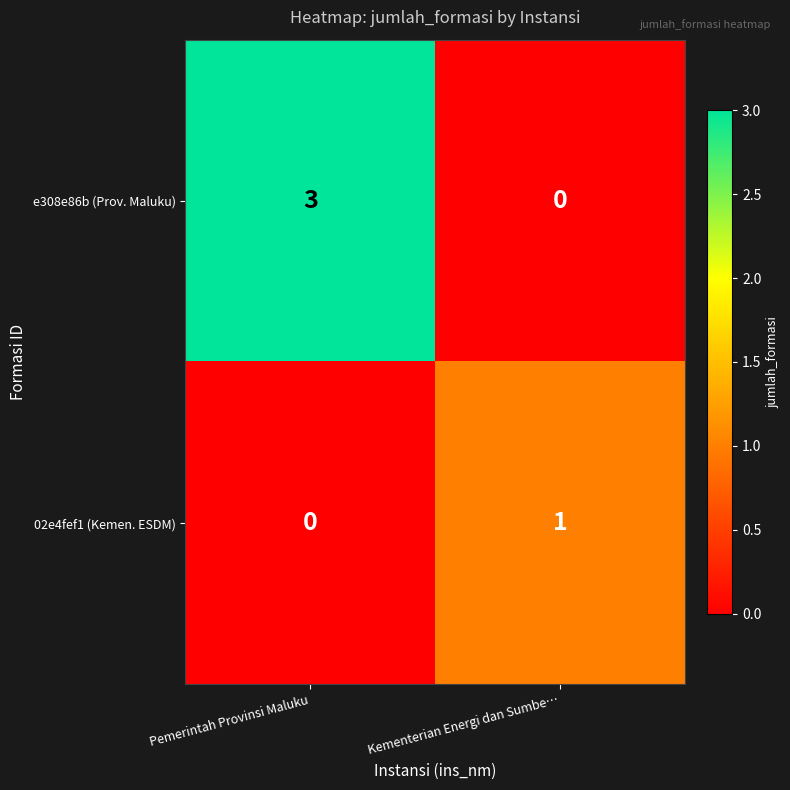

What is the greatest value displayed?

3